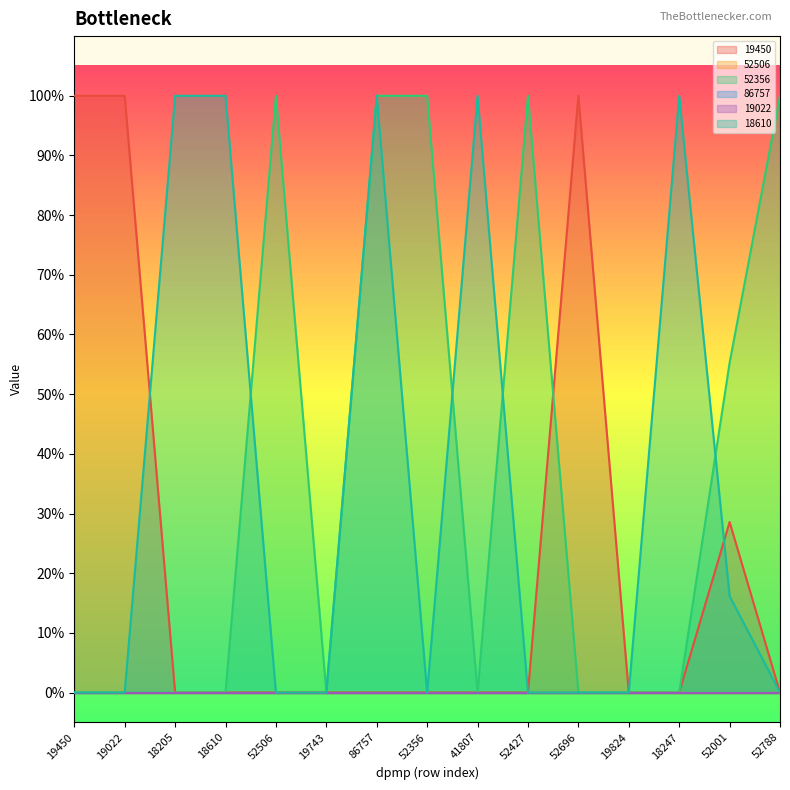

Where is 52356 nearest to the value 0?

19450